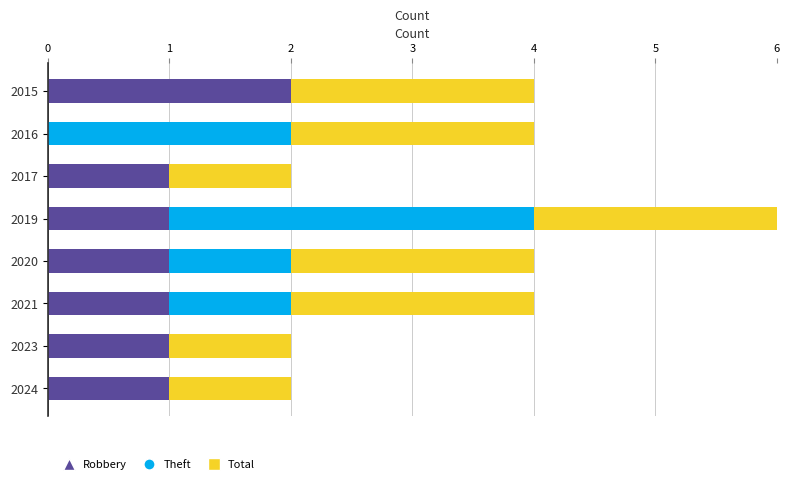

Which series has the widest spread of values?

Theft